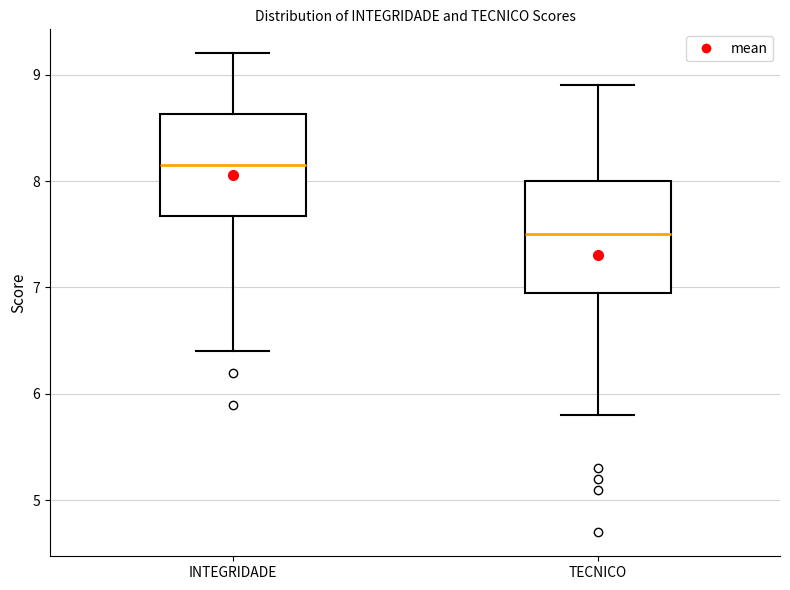

Reading left to right, read every box against the y-axis: the position of its median line, the range the box covers, and the ends of its whiskers. The values are not printed on the chart, so give them approximately, as read against the axis.

INTEGRIDADE: median 8.2, box 7.7 to 8.6, whiskers 6.4 to 9.2
TECNICO: median 7.5, box 7.0 to 8.0, whiskers 5.8 to 8.9